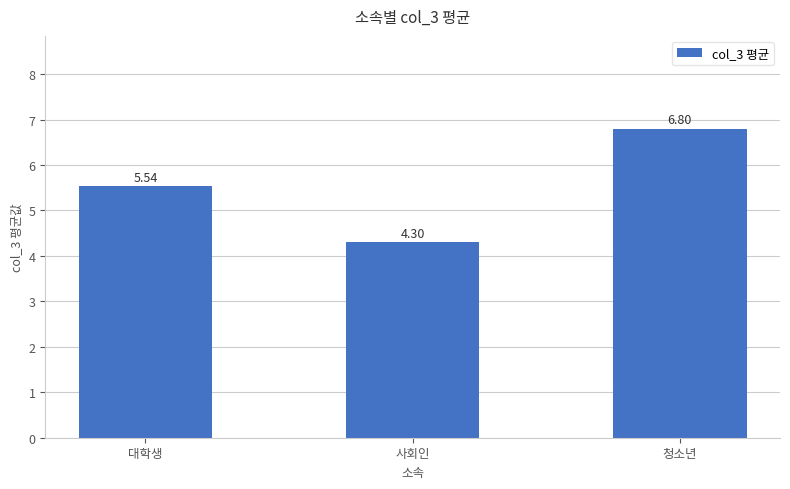

List the labels in order of value, smallest first.

사회인, 대학생, 청소년